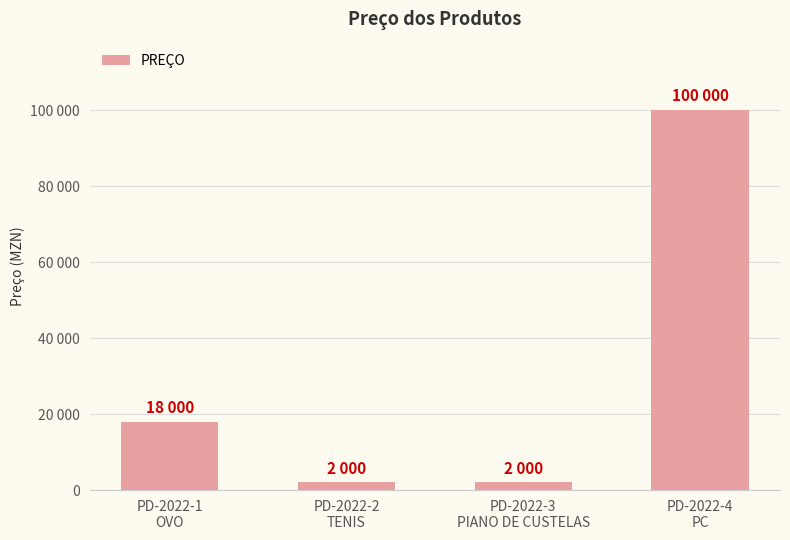

Reading right to left, what are all the values shown in this chart?

PD-2022-4
PC=100000	PD-2022-3
PIANO DE CUSTELAS=2000	PD-2022-2
TENIS=2000	PD-2022-1
OVO=18000